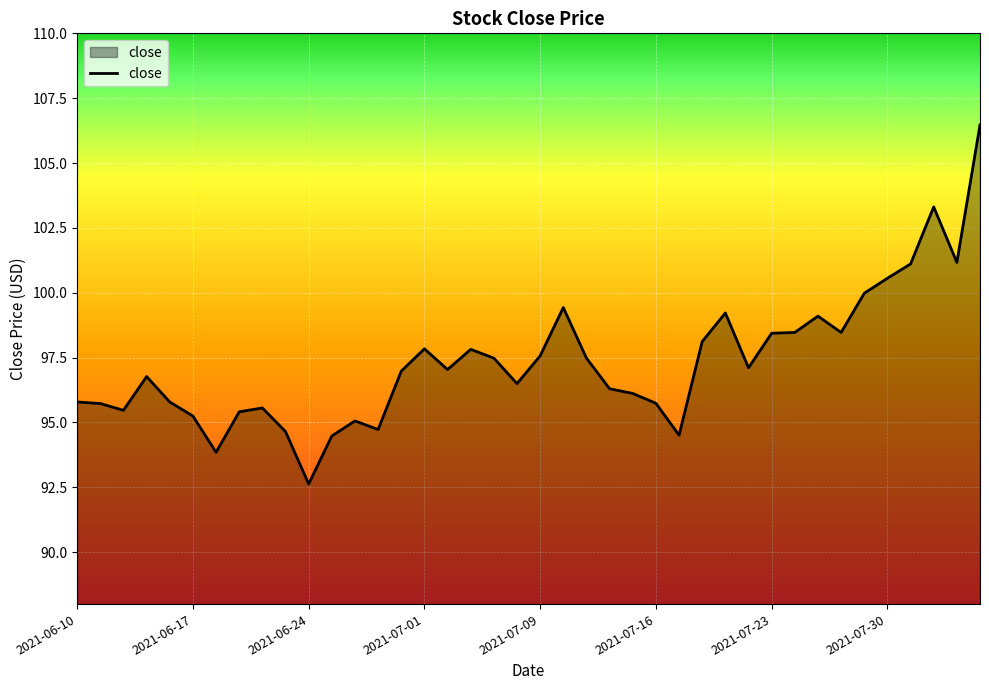

What is the minimum value shown in the chart?

92.6